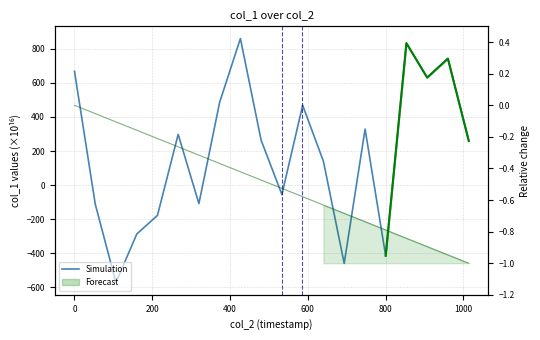

True or false: there are more than 0 points higher than both neighbors.

True